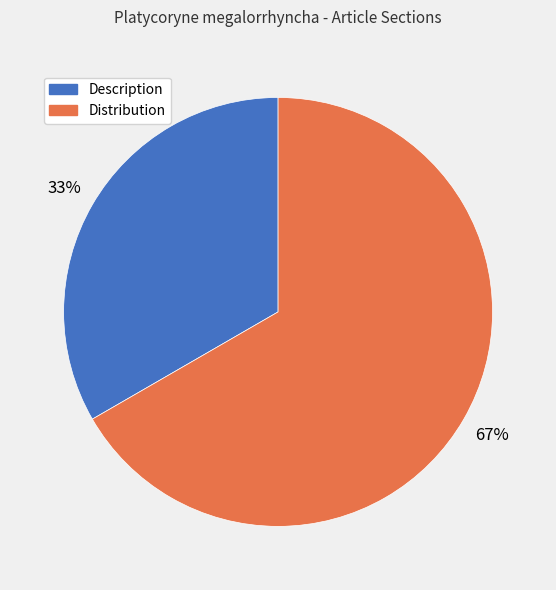

What is the ratio of the value at Distribution to the value at Description?

2.0